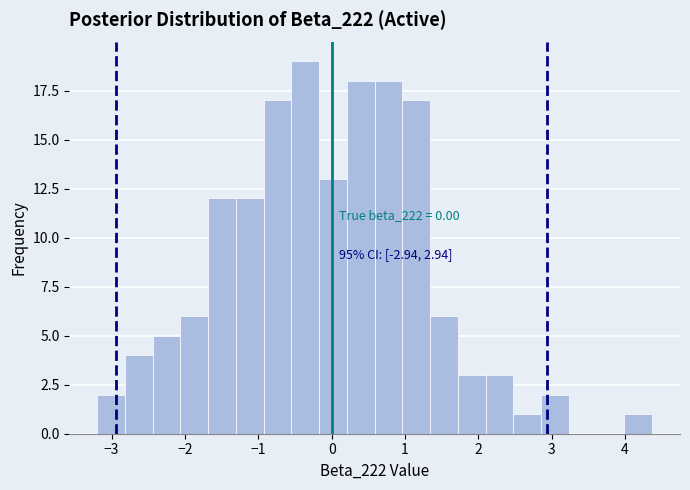

Around what value on the x-axis is the tallest bar? Give the approximate position of its centre, as read against the axis.

-0.4